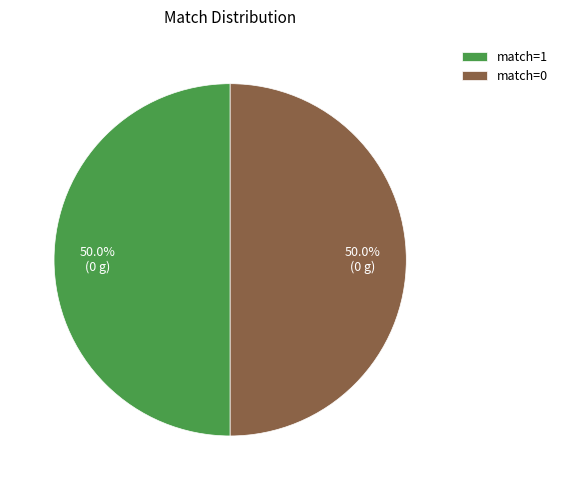

Count the number of slices in the pie.

2